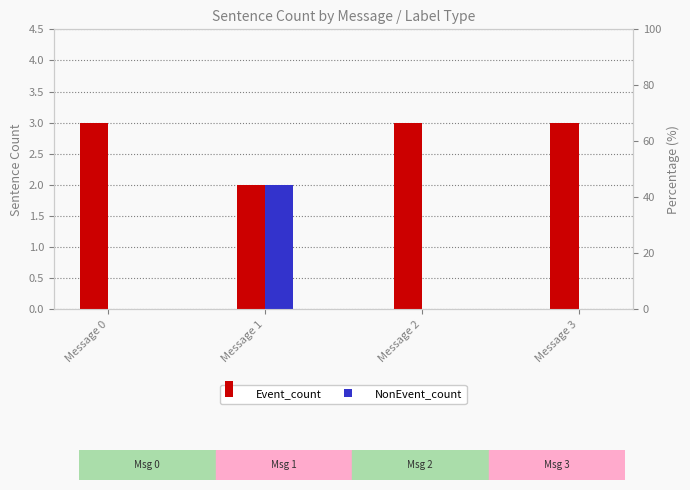

Count the number of categories in the chart.

4